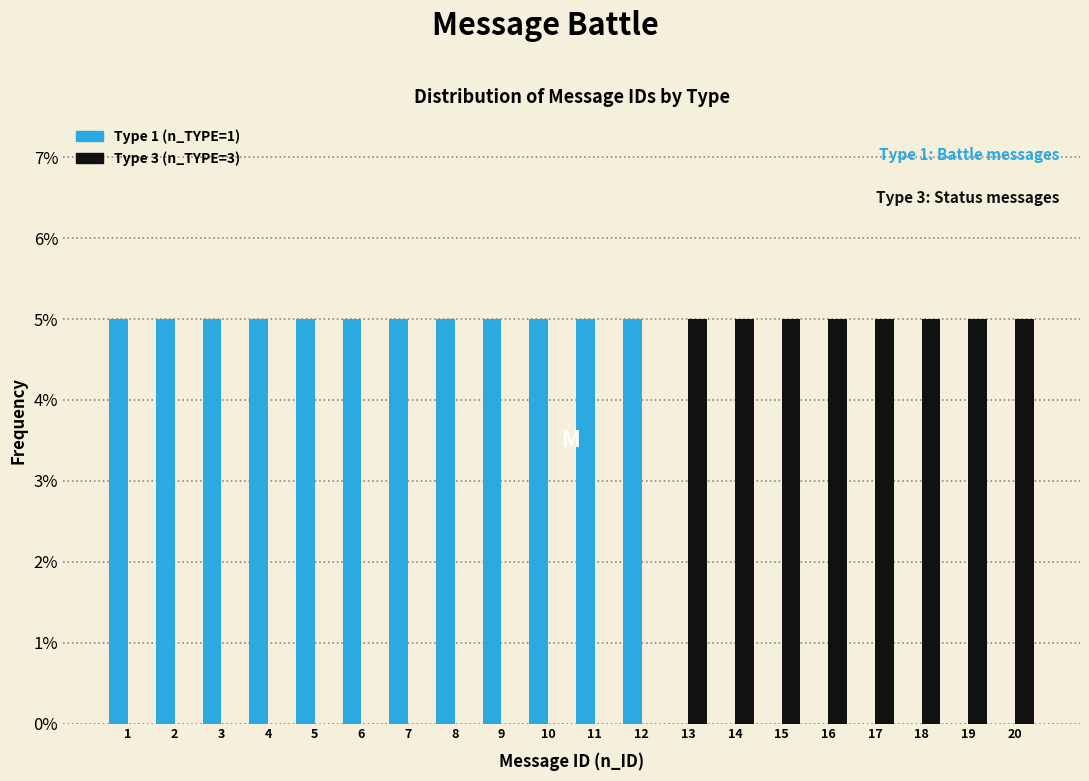

Which series has the largest total across all categories?

Type 1 (n_TYPE=1)